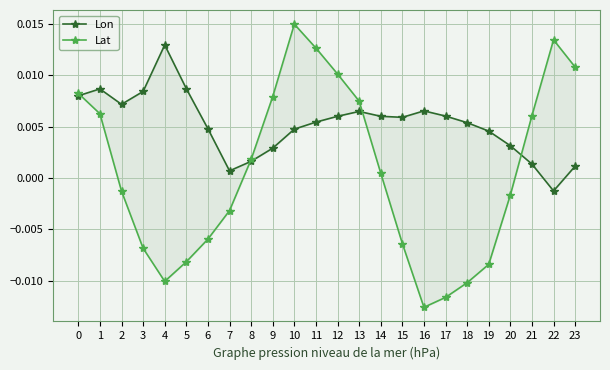

How many intersections are there between Lon and Lat?

4